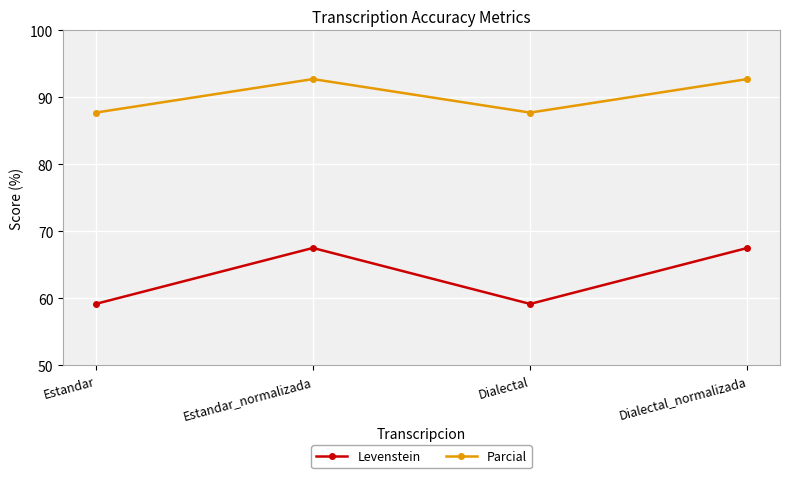

What value does the Parcial series have at Dialectal?

87.7